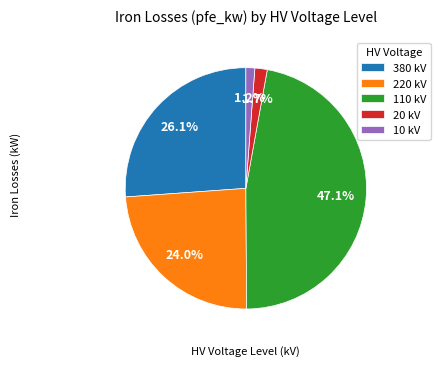

What portion of the pie excludes 220 kV?

76.0%